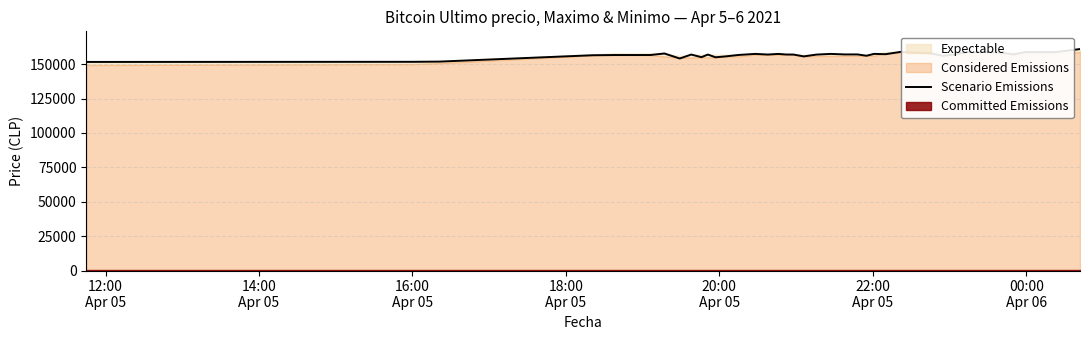

What is the maximum value for Scenario Emissions?

161000